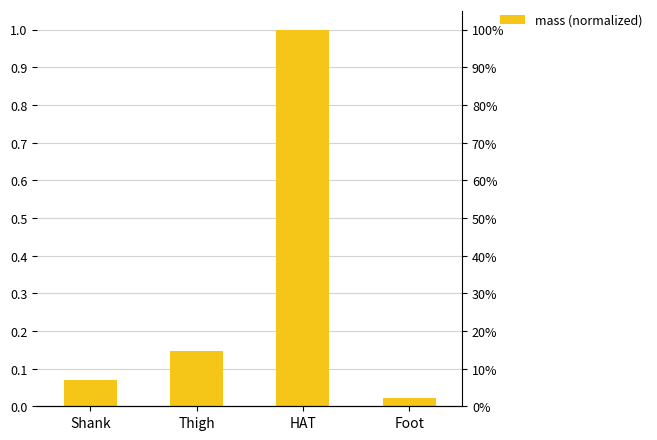

What is the average value?

0.3